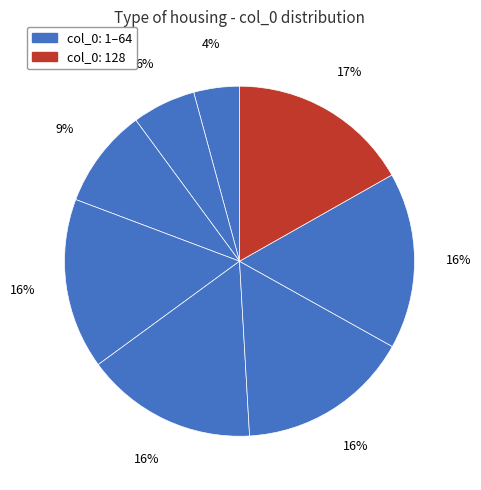

How many slices are in this pie chart?

8